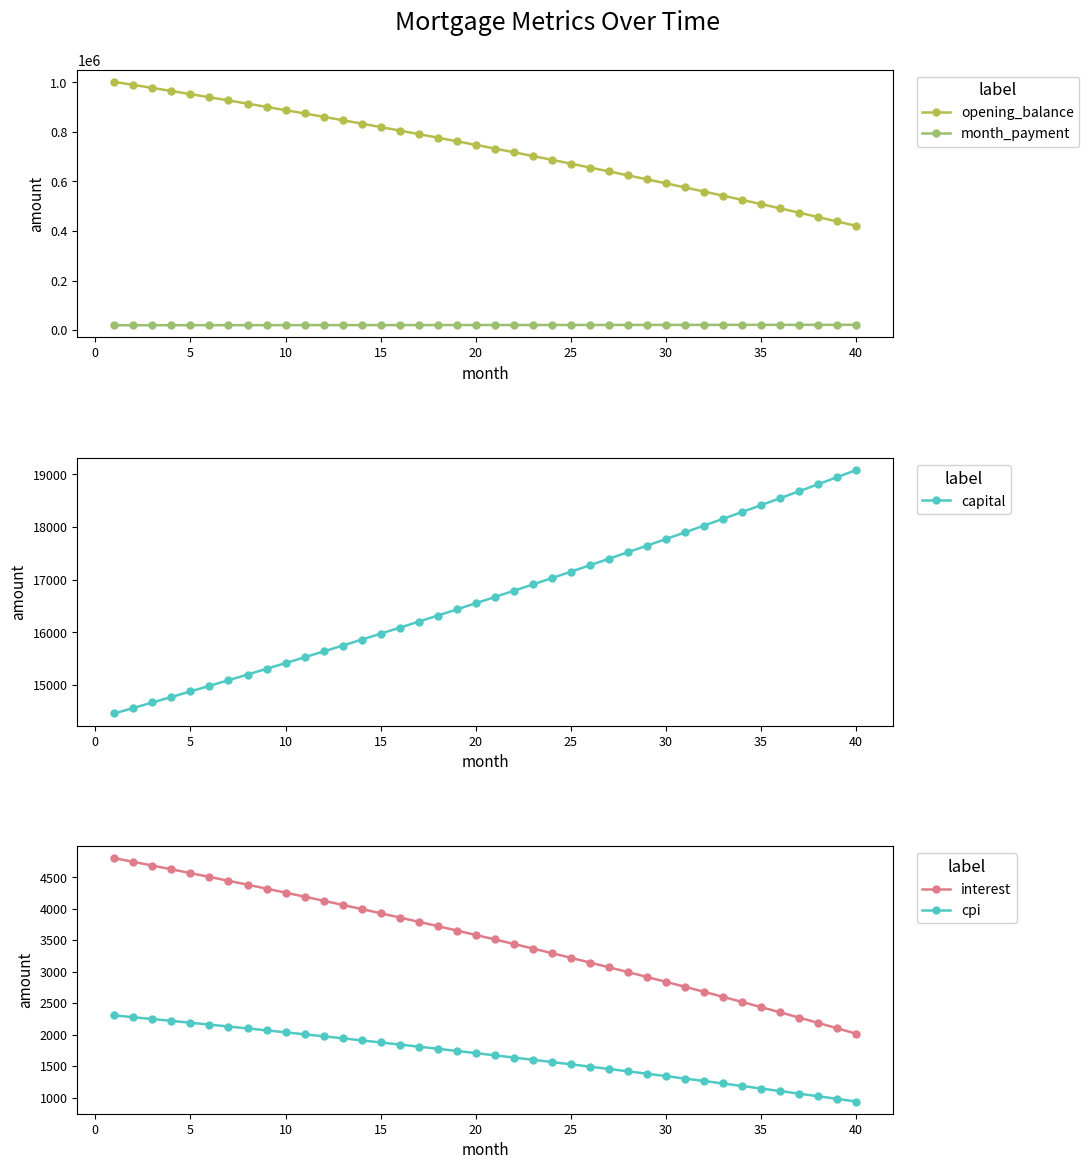

What is the minimum value shown in the chart?

936.6